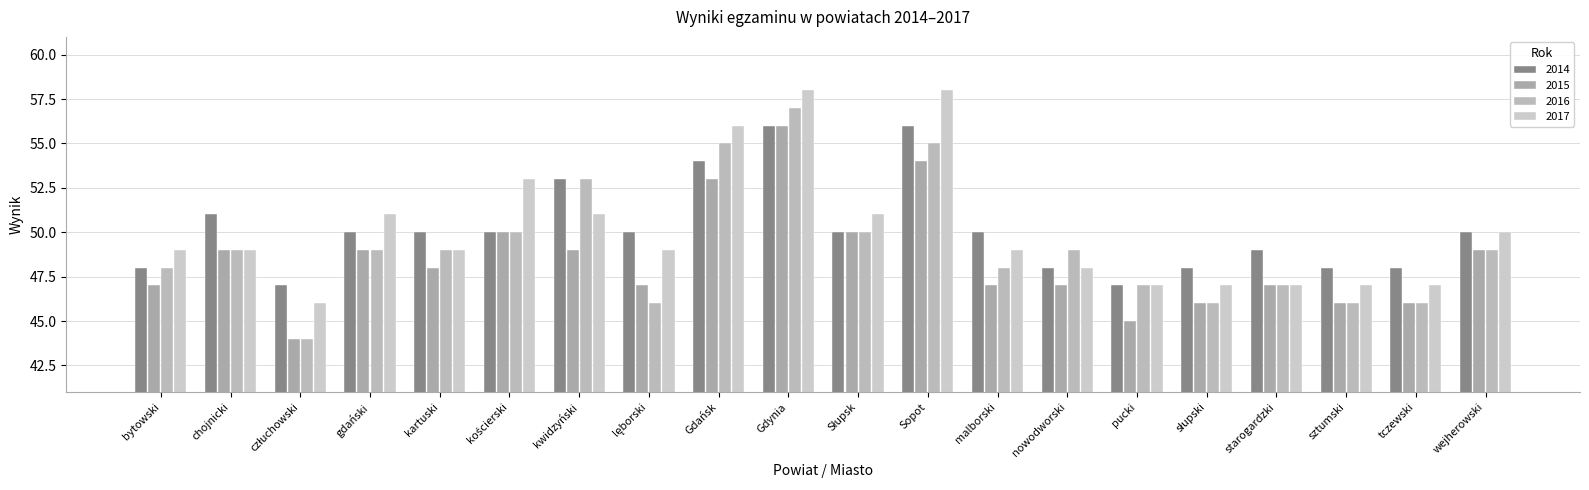

What is the difference between the maximum and minimum values in the 2017 series?

12